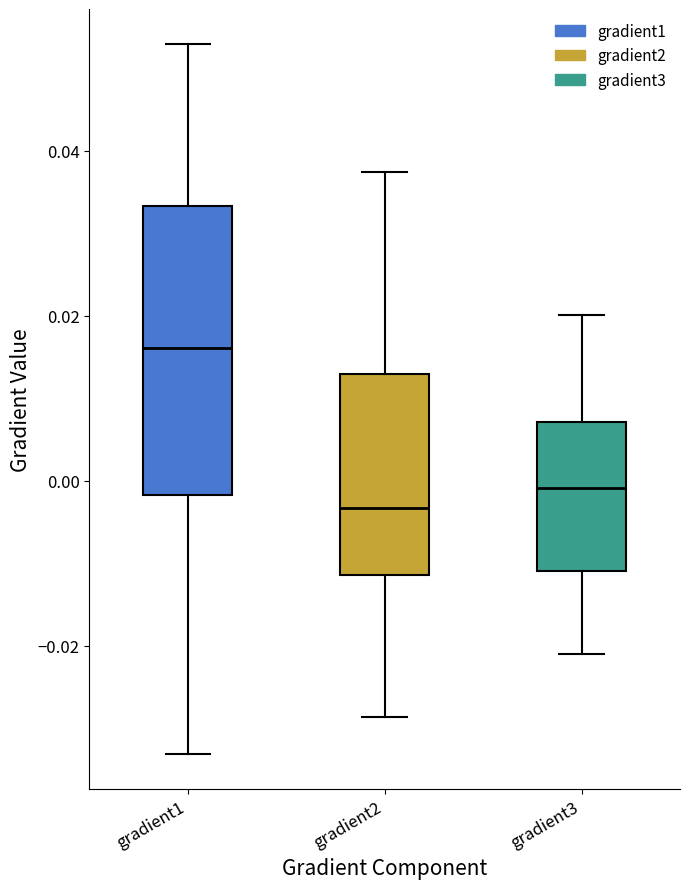

Reading left to right, transcribe this box plot: for each box, give where its median line is, the range the box spans, and where its two whiskers end, as read against the y-axis. The values are not printed on the chart, so give them approximately, as read against the axis.

gradient1: median 0.016, box -0.002 to 0.034, whiskers -0.034 to 0.052
gradient2: median -0.004, box -0.012 to 0.012, whiskers -0.028 to 0.038
gradient3: median 0.000, box -0.010 to 0.008, whiskers -0.022 to 0.020